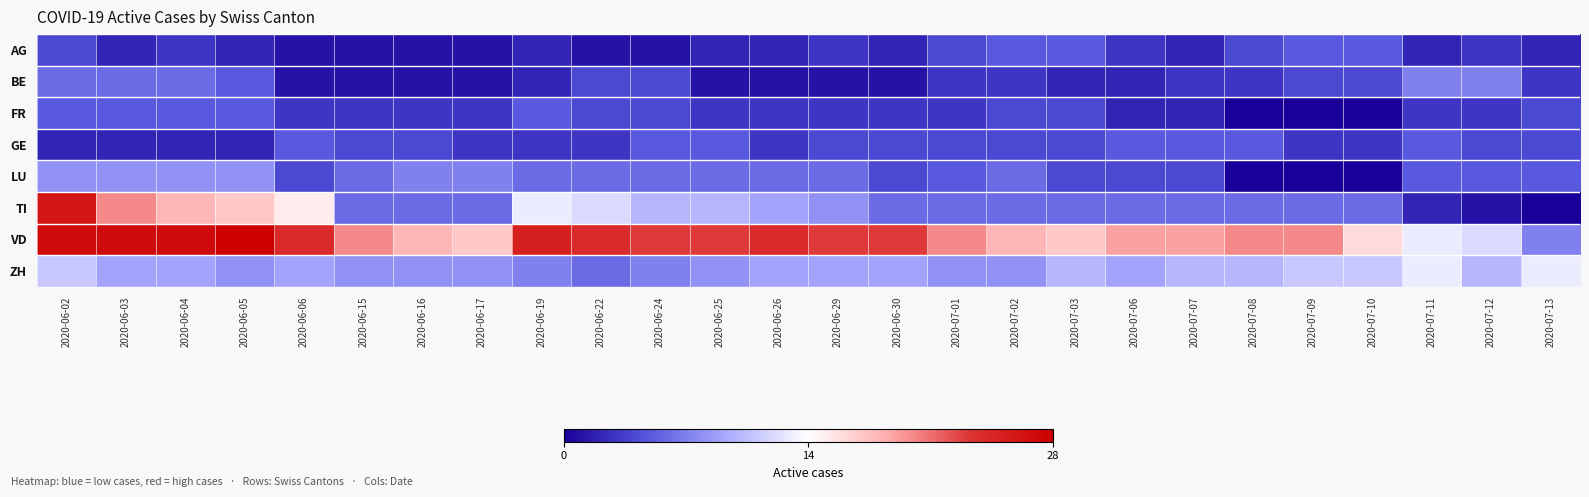

At which category does the chart reach its peak across all series?

2020-06-05